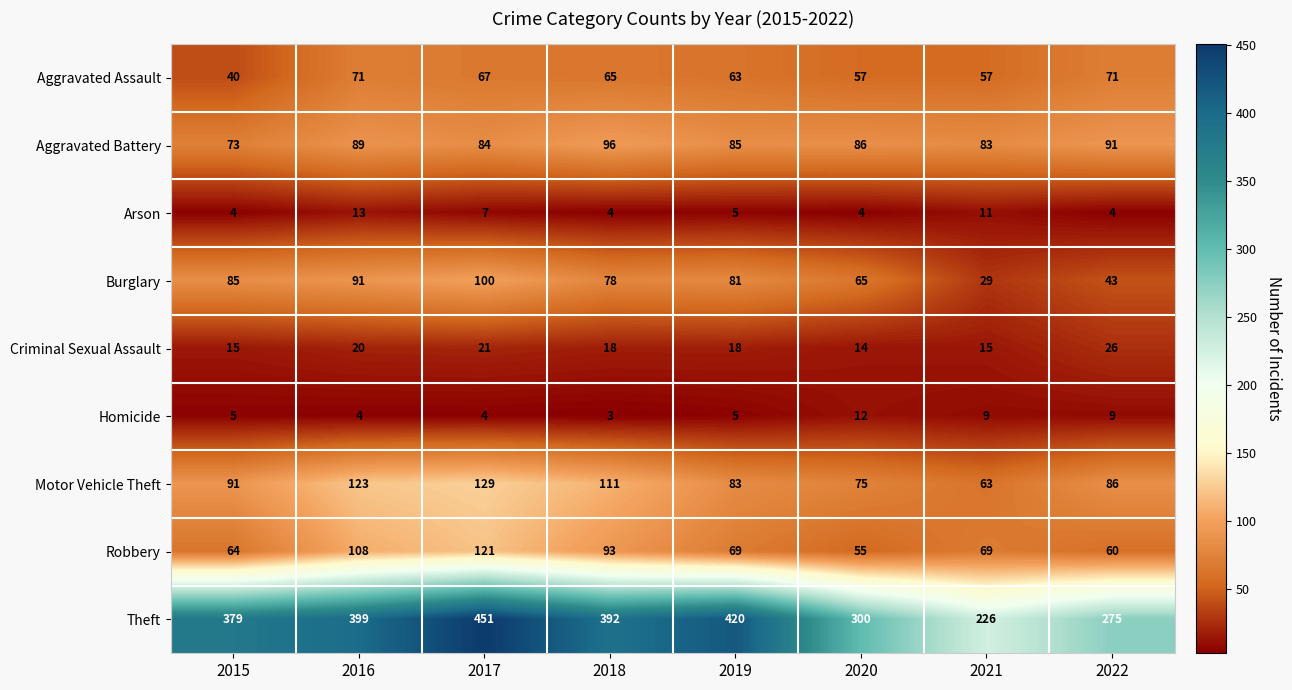

What is the total value across all series at 2020?

668